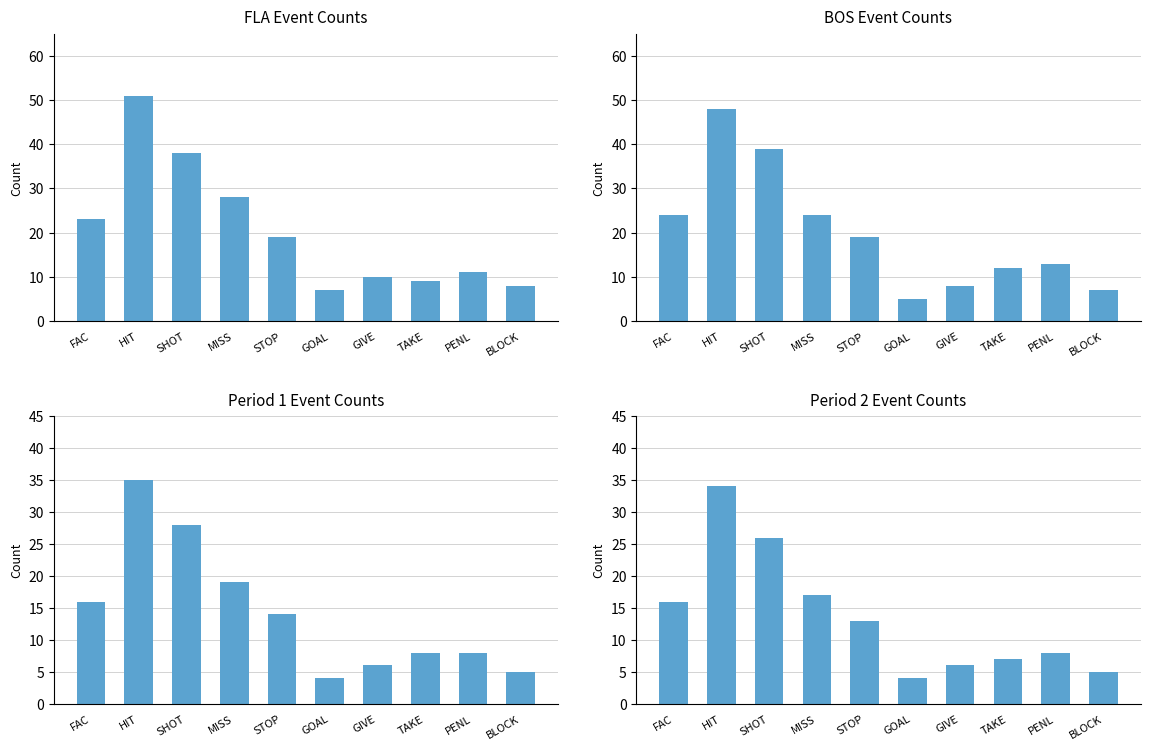

Rank the categories by Period 1 value from lowest to highest.

GOAL, BLOCK, GIVE, TAKE, PENL, STOP, FAC, MISS, SHOT, HIT